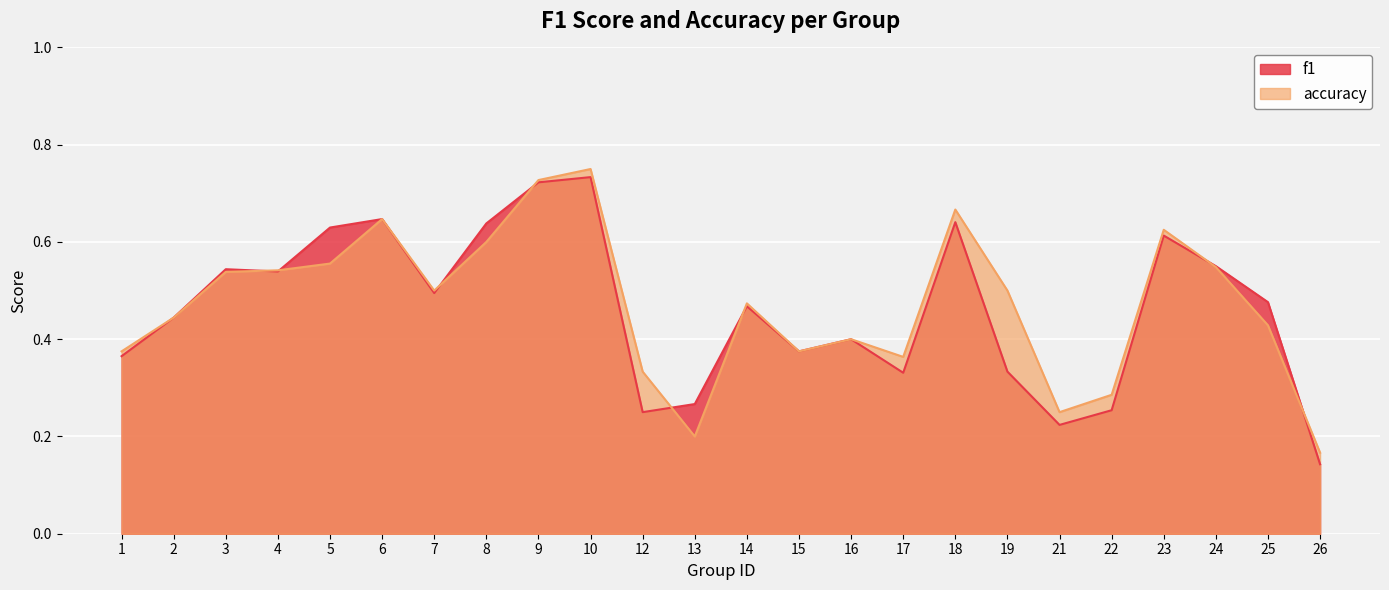

Where is the first local maximum for accuracy?

6